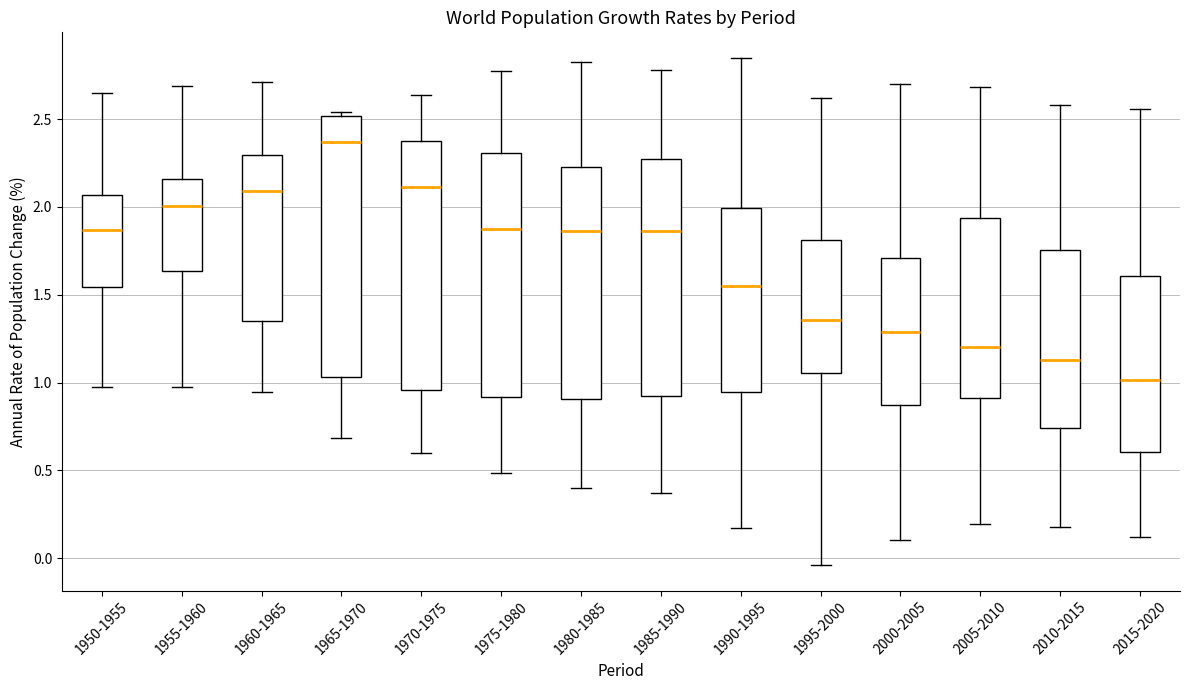

Reading left to right, transcribe this box plot: for each box, give where its median line is, the range the box spans, and where its two whiskers end, as read against the y-axis. The values are not printed on the chart, so give them approximately, as read against the axis.

1950-1955: median 1.85, box 1.55 to 2.05, whiskers 0.95 to 2.65
1955-1960: median 2.00, box 1.65 to 2.15, whiskers 0.95 to 2.70
1960-1965: median 2.10, box 1.35 to 2.30, whiskers 0.95 to 2.70
1965-1970: median 2.35, box 1.05 to 2.50, whiskers 0.70 to 2.55
1970-1975: median 2.10, box 0.95 to 2.35, whiskers 0.60 to 2.65
1975-1980: median 1.85, box 0.90 to 2.30, whiskers 0.50 to 2.80
1980-1985: median 1.85, box 0.90 to 2.20, whiskers 0.40 to 2.80
1985-1990: median 1.85, box 0.90 to 2.25, whiskers 0.35 to 2.80
1990-1995: median 1.55, box 0.95 to 2.00, whiskers 0.15 to 2.85
1995-2000: median 1.35, box 1.05 to 1.80, whiskers -0.05 to 2.60
2000-2005: median 1.30, box 0.85 to 1.70, whiskers 0.10 to 2.70
2005-2010: median 1.20, box 0.90 to 1.95, whiskers 0.20 to 2.70
2010-2015: median 1.15, box 0.75 to 1.75, whiskers 0.20 to 2.60
2015-2020: median 1.00, box 0.60 to 1.60, whiskers 0.10 to 2.55